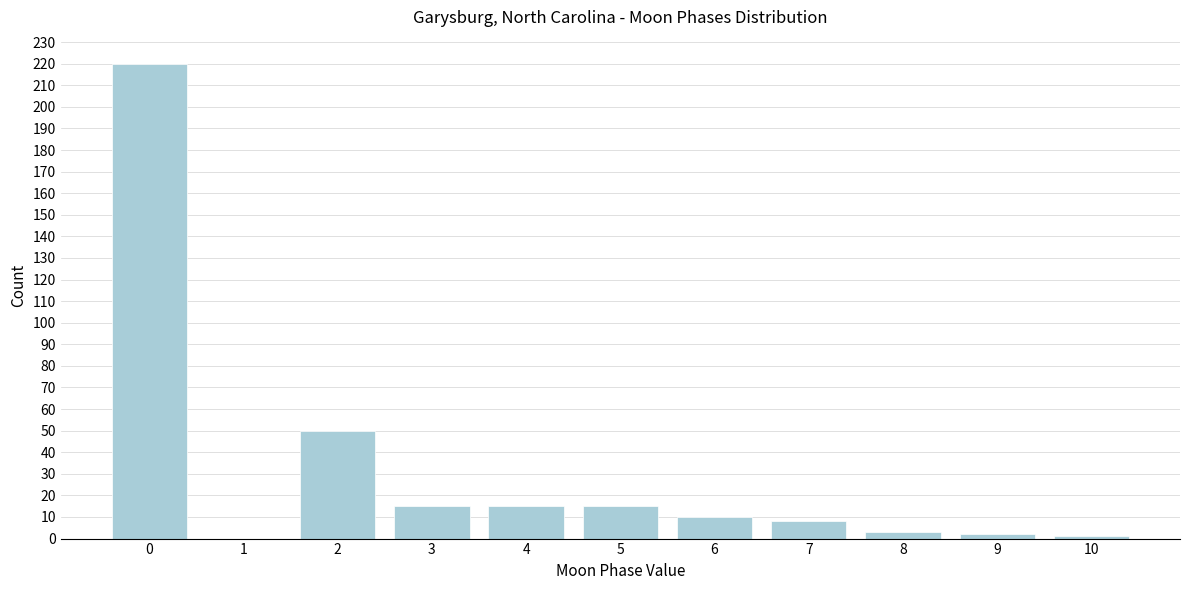

Reading right to left, what are all the values shown in this chart?

10=1	9=2	8=3	7=8	6=10	5=15	4=15	3=15	2=50	1=0	0=220